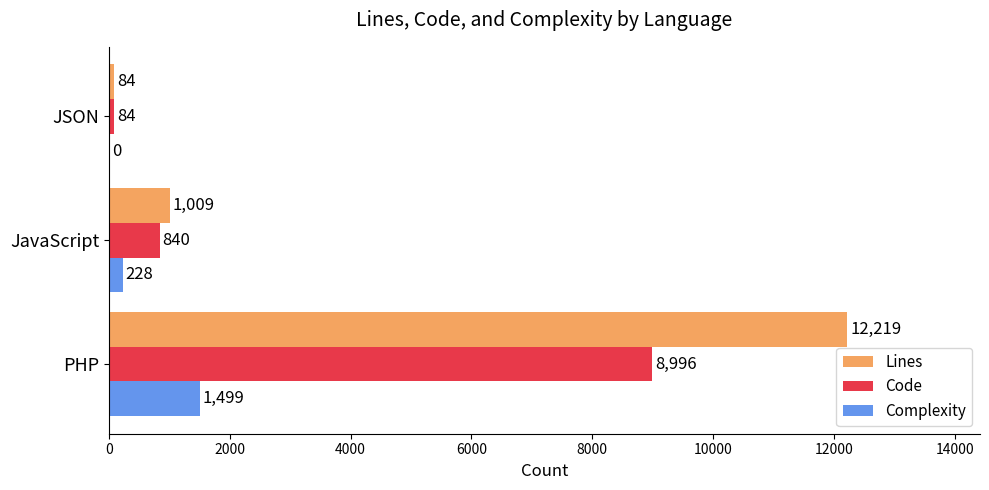

How many positive values does the Complexity series have?

2